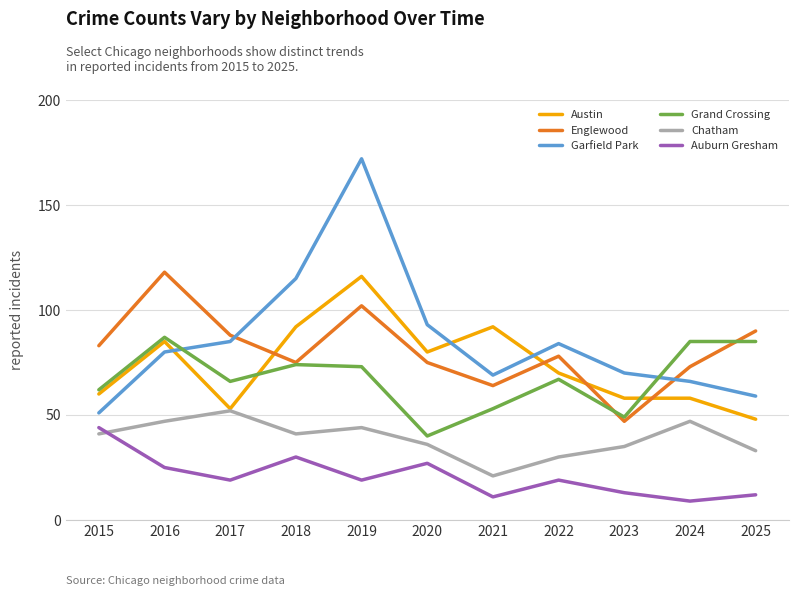

What is the spread (max minus min) of values at 2023?

57